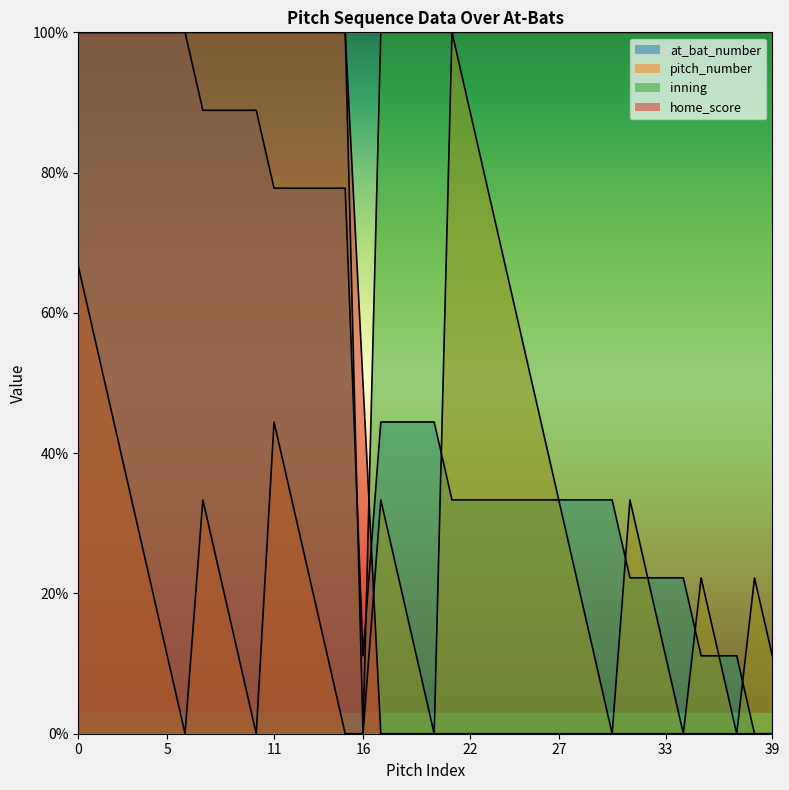

Rank the series by their average value, from lowest to highest.

pitch_number, home_score, at_bat_number, inning